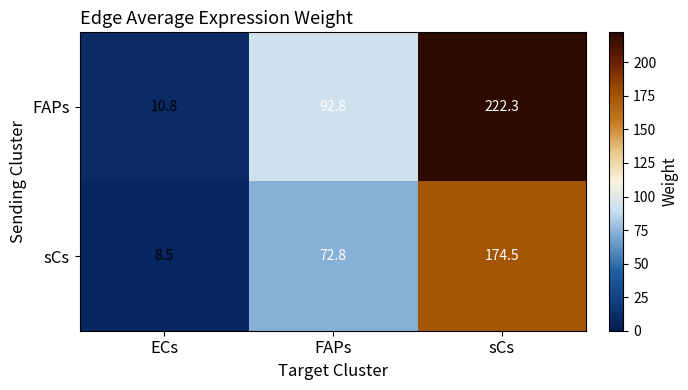

Rank the series by their maximum value, from highest to lowest.

FAPs, sCs